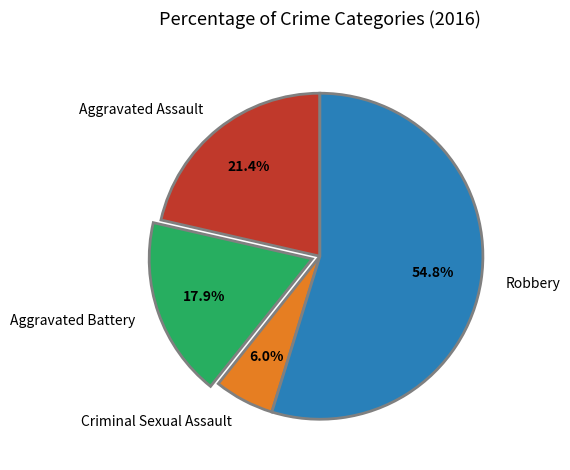

Rank the categories by value from lowest to highest.

Criminal Sexual Assault, Aggravated Battery, Aggravated Assault, Robbery